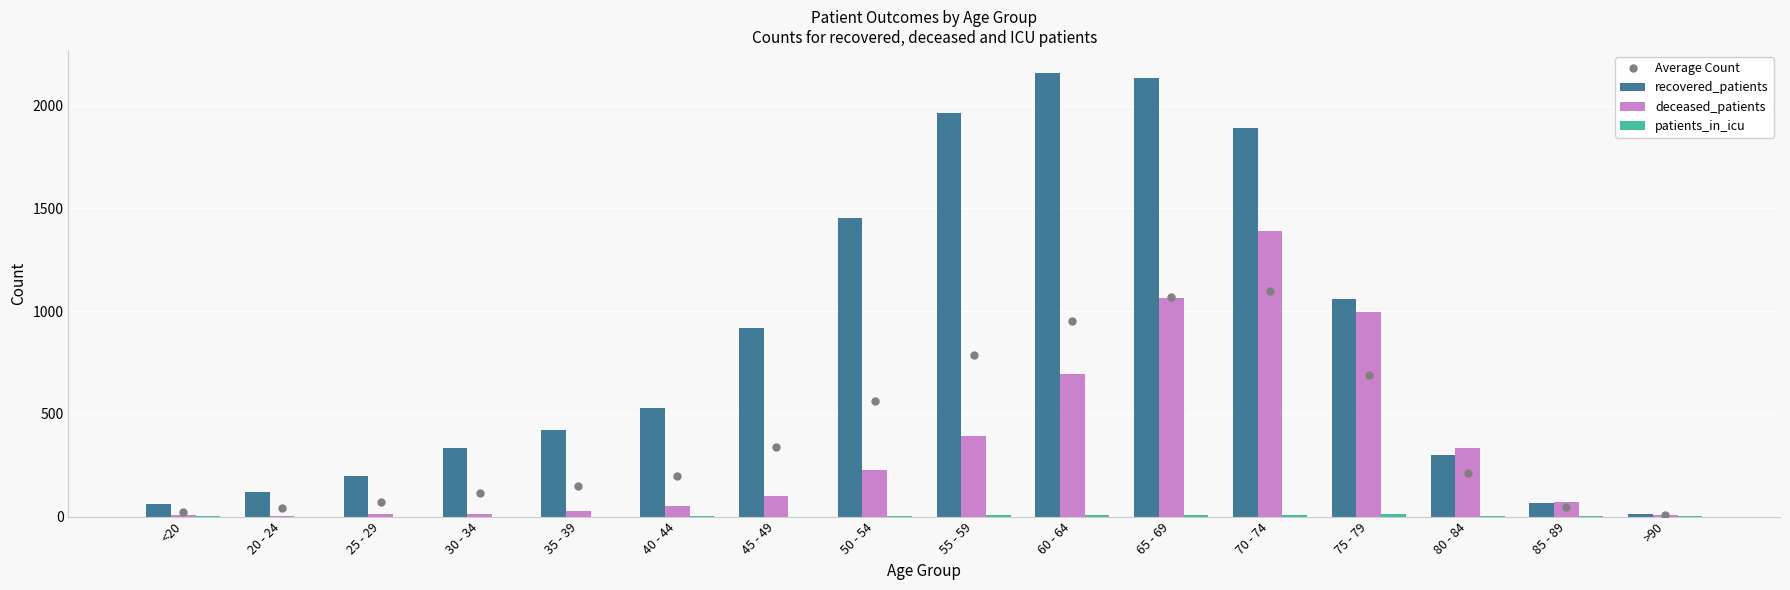

What is the value of the recovered_patients bar at the 5th from the left?

421.0